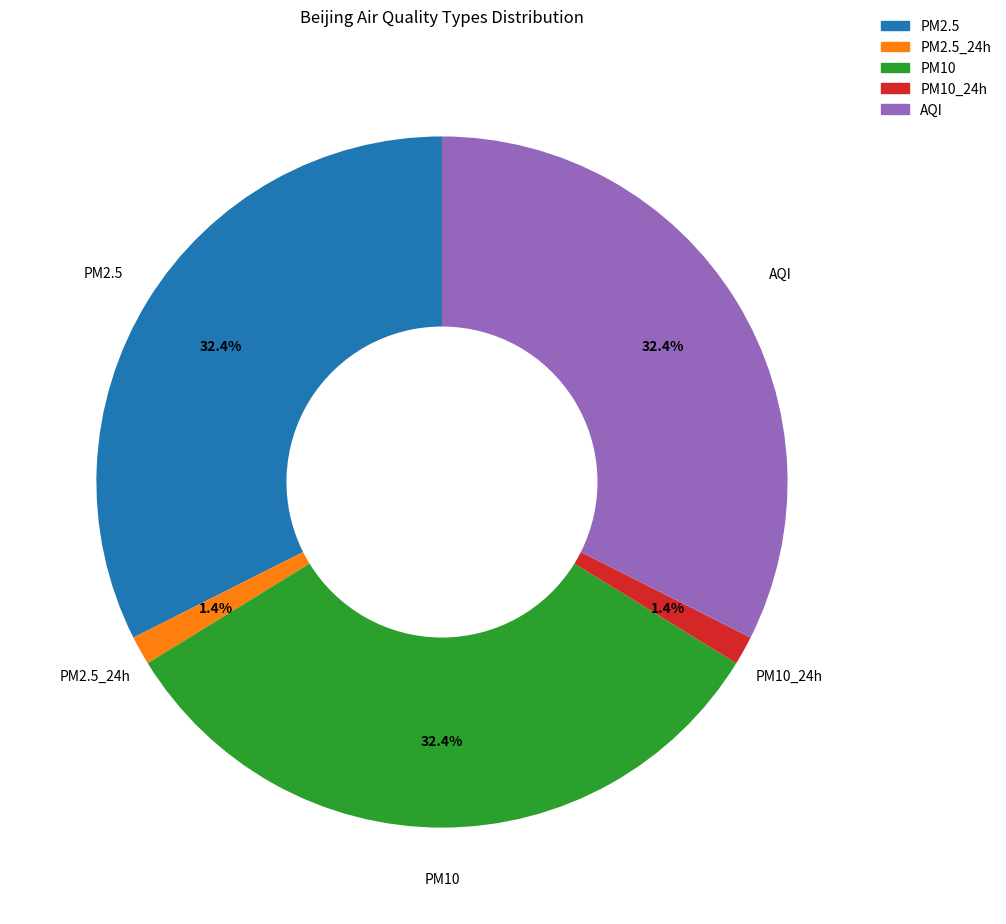

To the nearest percent, what is the difference between the largest and smallest slice percentages?

31%